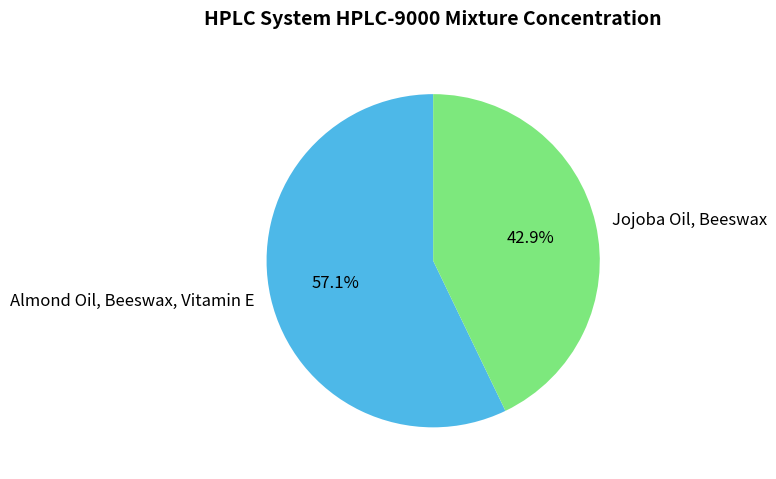

What is the smallest slice in the pie chart?

Jojoba Oil, Beeswax